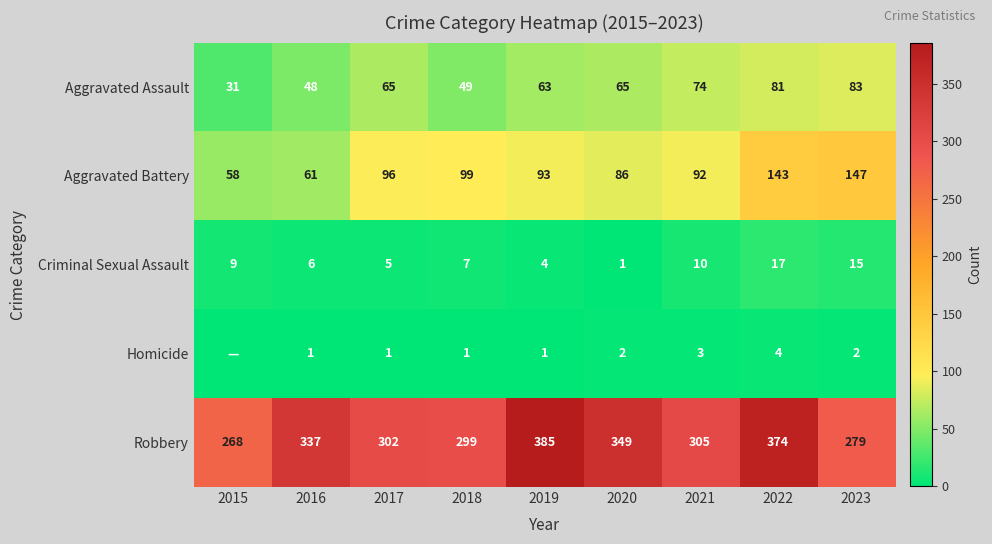

Which category has the highest value in the Criminal Sexual Assault series?

2022